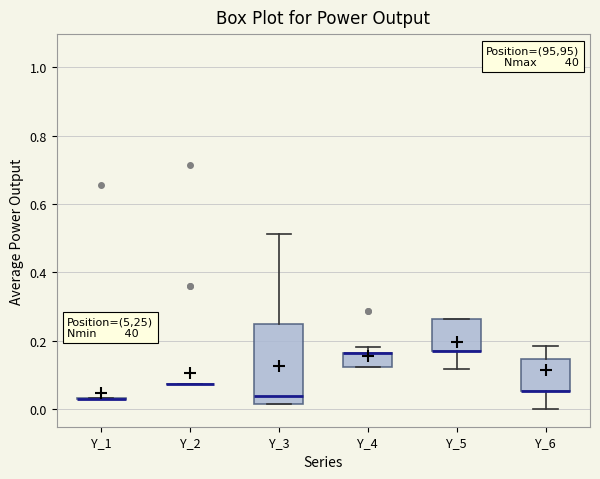

Reading left to right, read every box against the y-axis: the position of its median line, the range the box covers, and the ends of its whiskers. The values are not printed on the chart, so give them approximately, as read against the axis.

Y_1: box collapsed to a line at 0.02, whiskers 0.02 to 0.04
Y_2: box collapsed to a line at 0.08, whiskers 0.08 to 0.08
Y_3: median 0.04, box 0.02 to 0.24, whiskers 0.02 to 0.52
Y_4: median 0.16 (drawn on the box's upper edge), box 0.12 to 0.16, whiskers 0.12 to 0.18
Y_5: median 0.16 (drawn on the box's lower edge), box 0.16 to 0.26, whiskers 0.12 to 0.26
Y_6: median 0.06 (drawn on the box's lower edge), box 0.06 to 0.14, whiskers 0.00 to 0.18